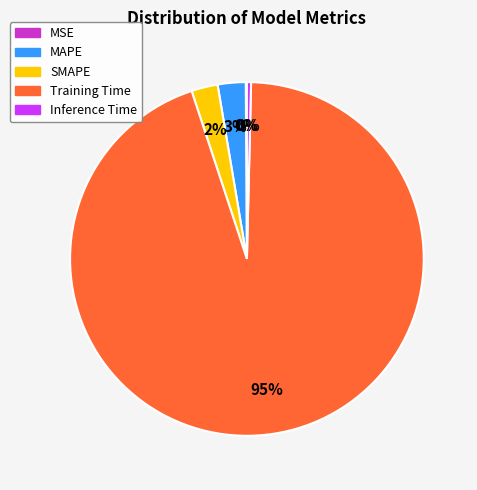

Do SMAPE and Training Time together represent more than half of the pie?

Yes